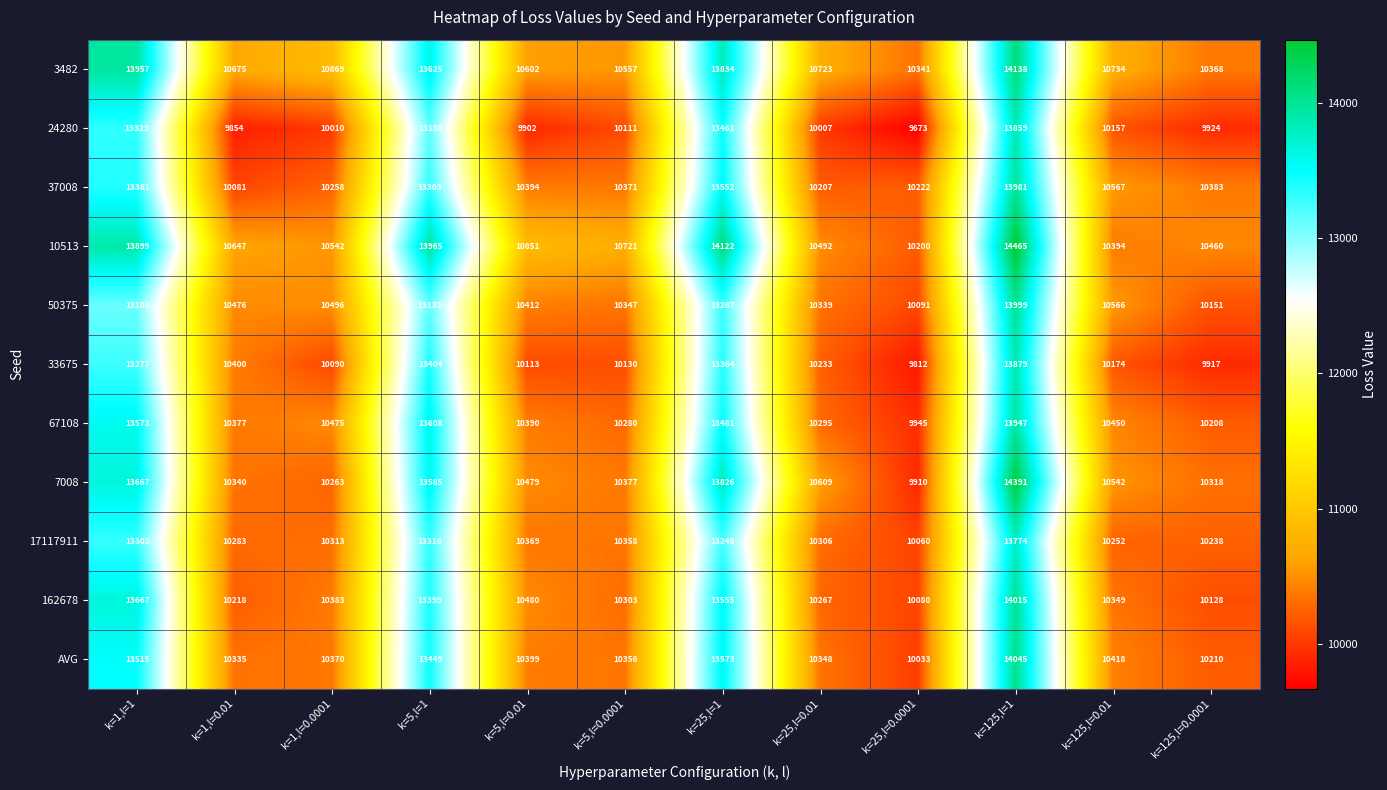

Which category has the lowest value across all series?

k=25,l=0.0001